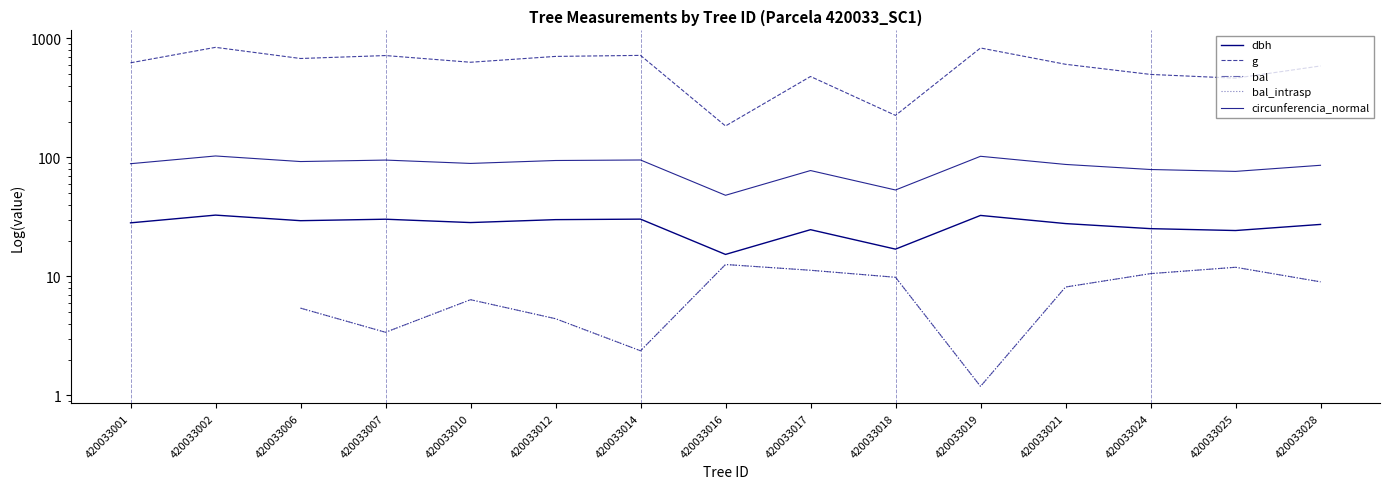

What is the average value of the dbh series?

26.9